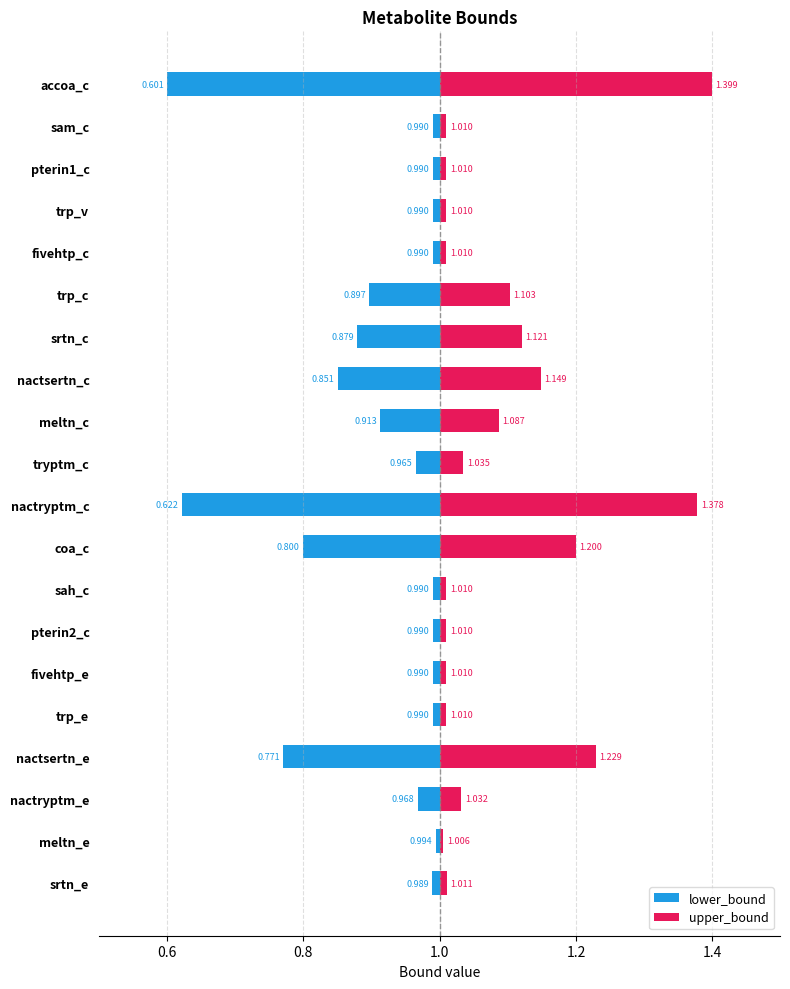

The value of lower_bound at nactryptm_e is 1.3. True or false?

False